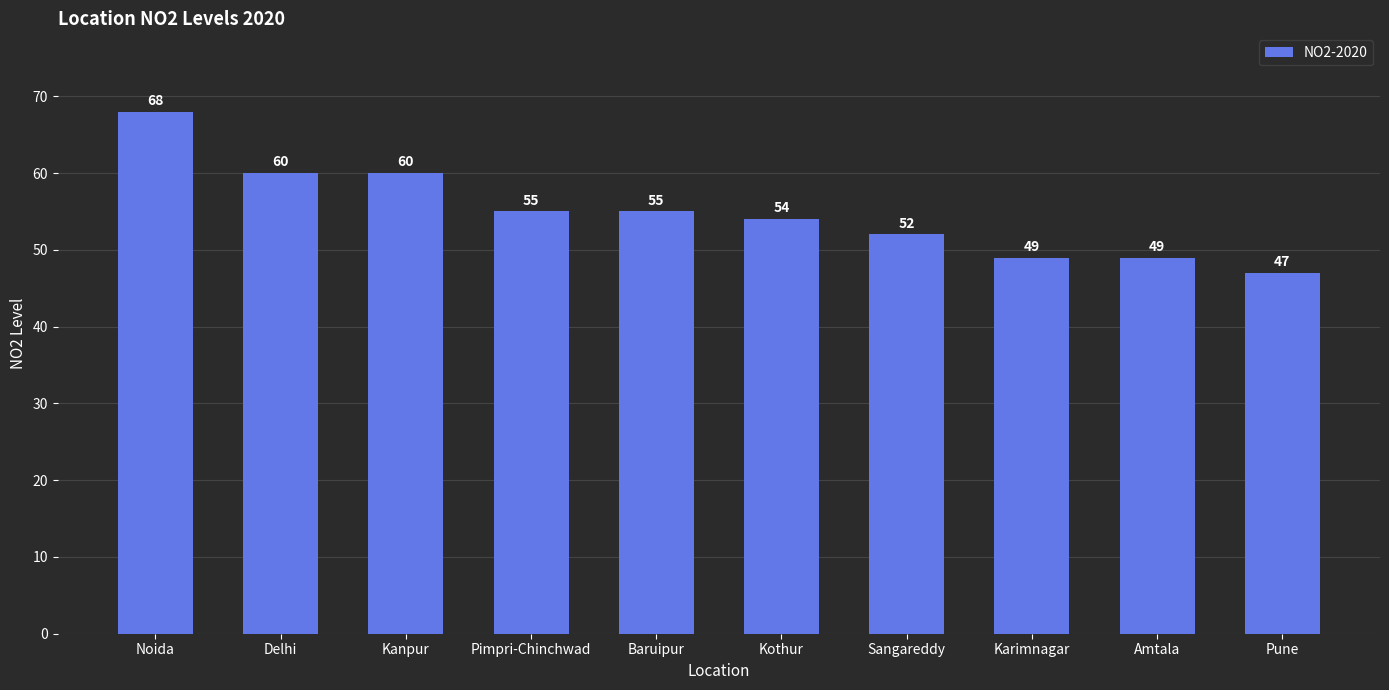

Are the bars grouped side by side (vs. stacked)?

No